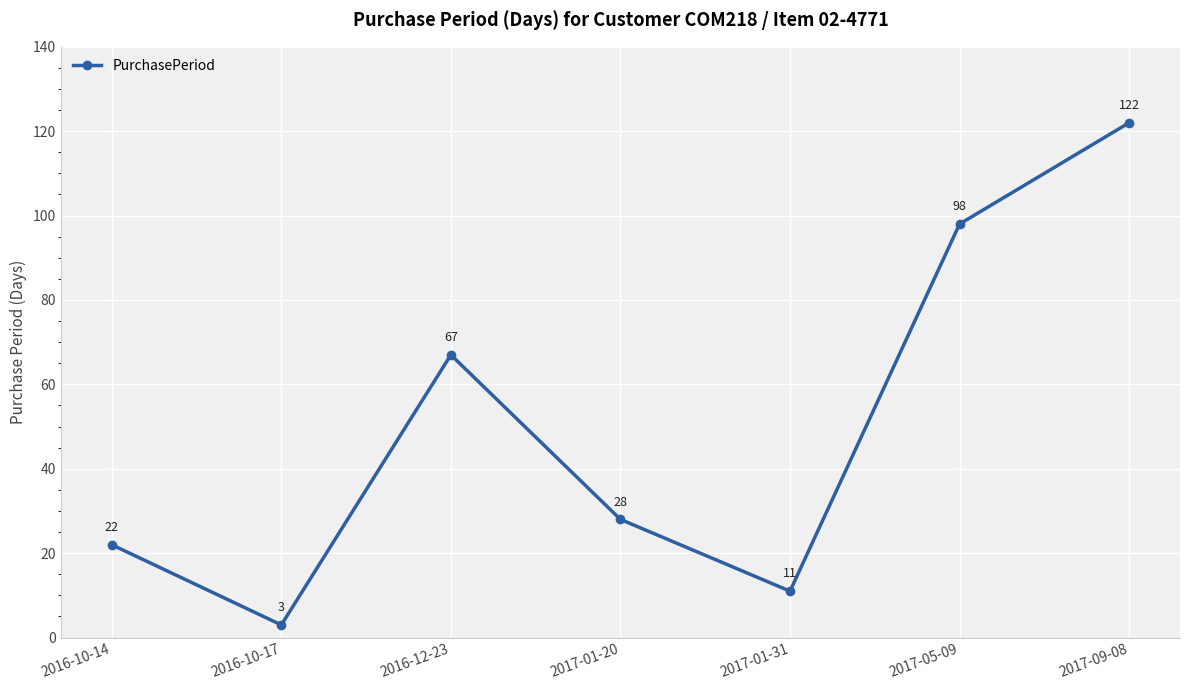

Which label corresponds to the largest value in the chart?

2017-09-08